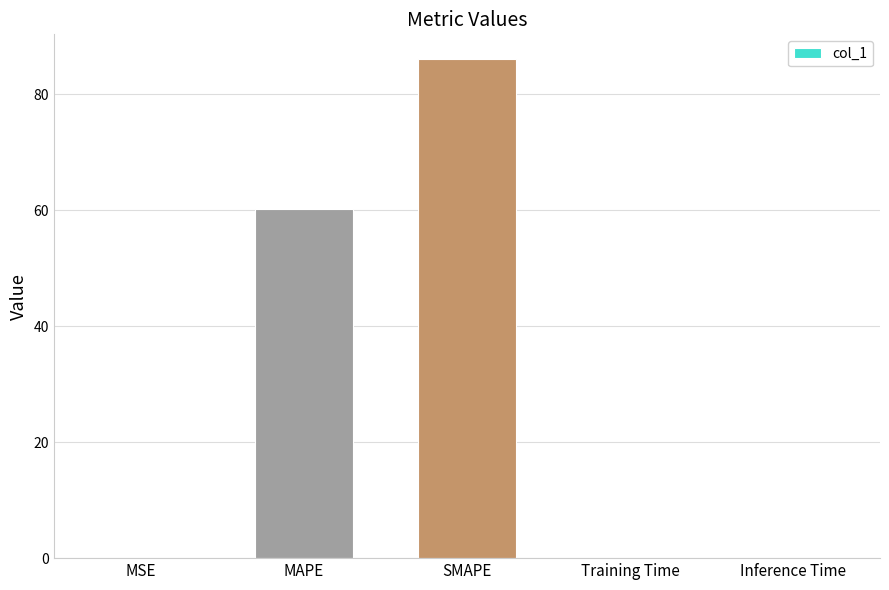

Which label corresponds to the largest value in the chart?

SMAPE